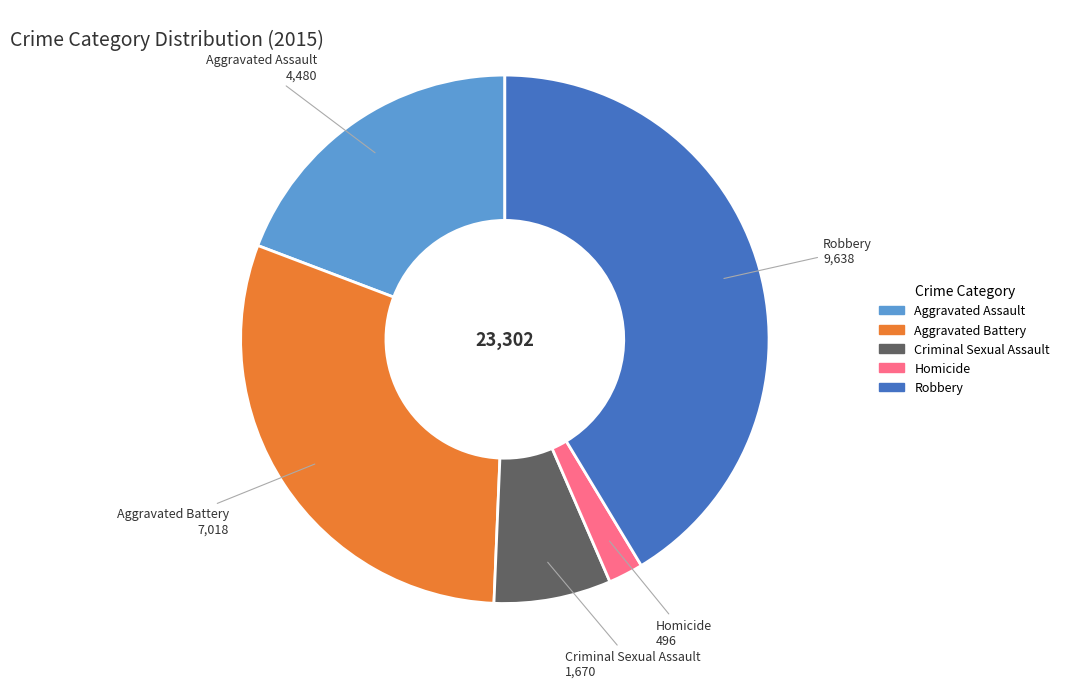

How many segments does this pie chart have?

5